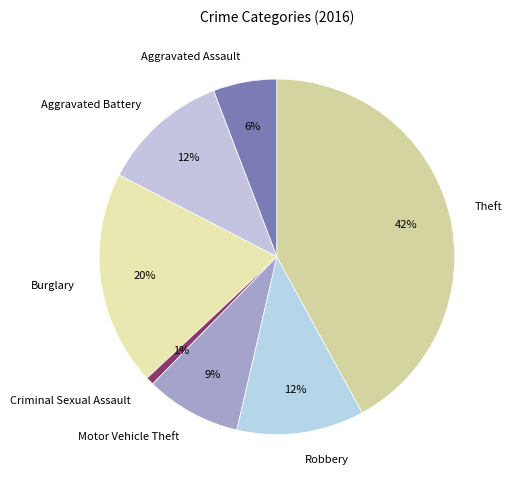

Approximately how many times larger is the value at Theft compared to Burglary?

2.1